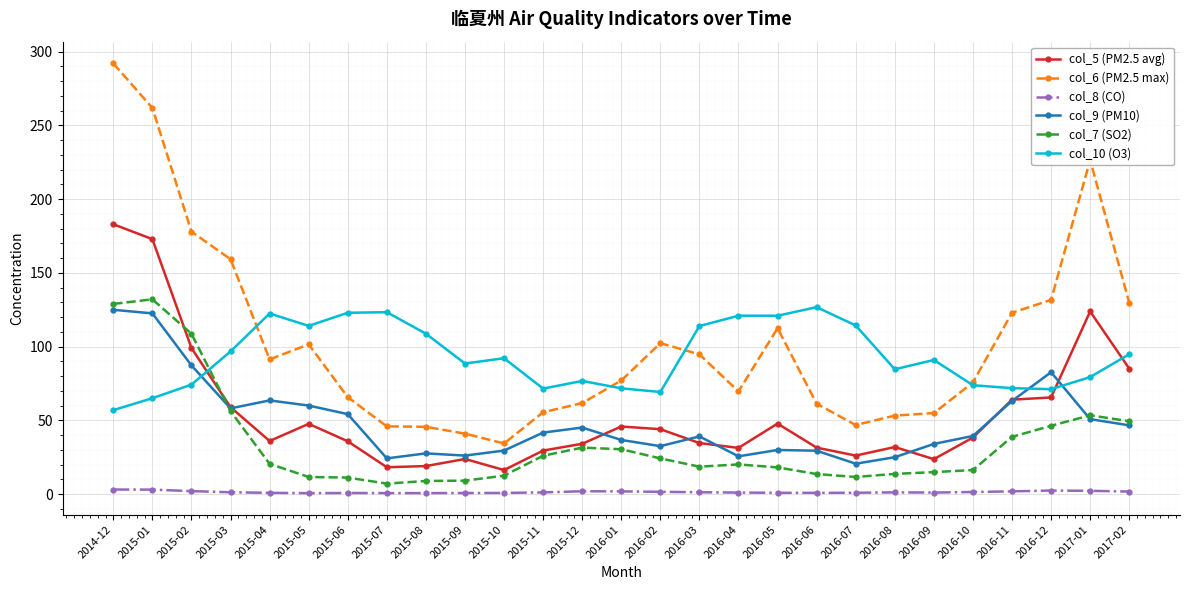

Where is the first local minimum for col_9 (PM10)?

2015-03